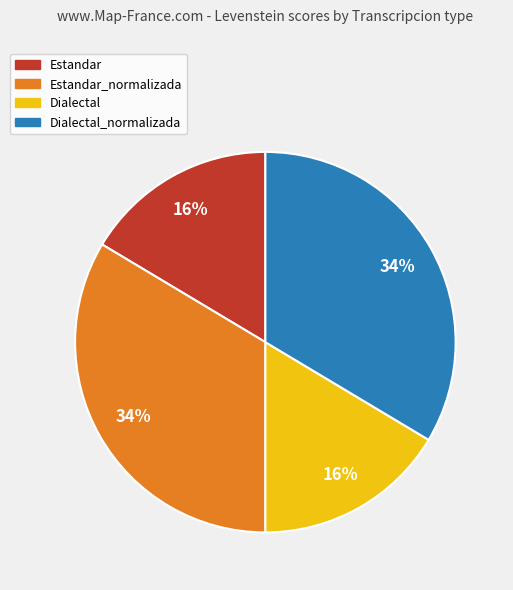

Is there any slice that represents more than half of the pie?

No